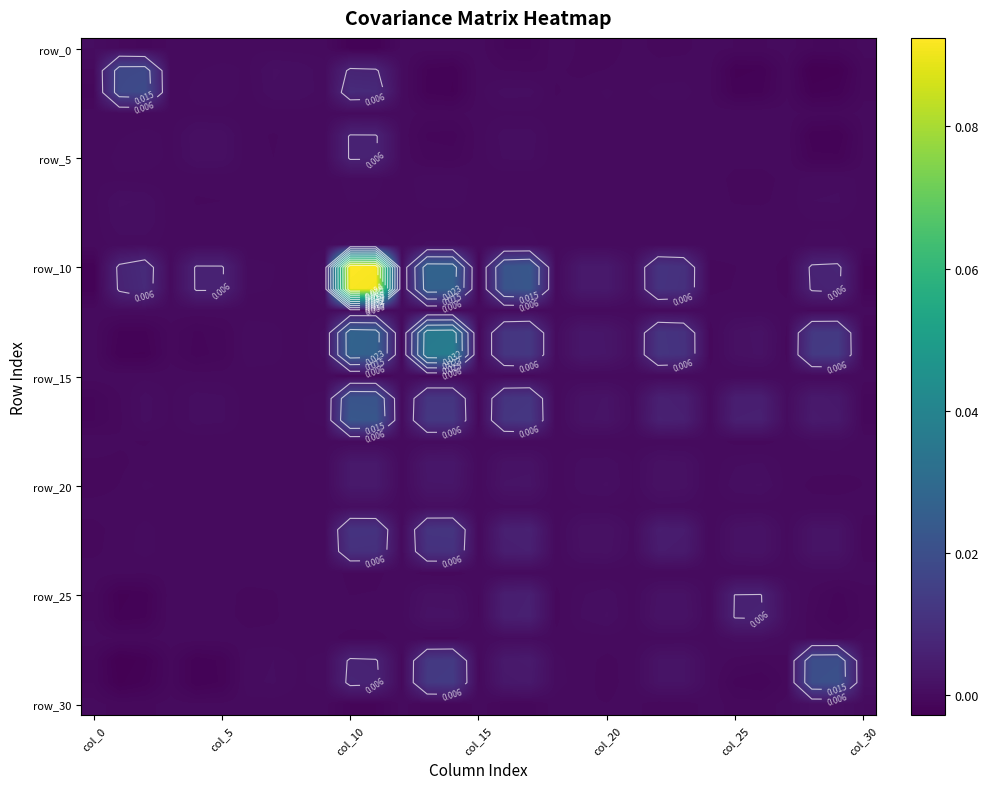

How many data points in row_5 are above 0?

12